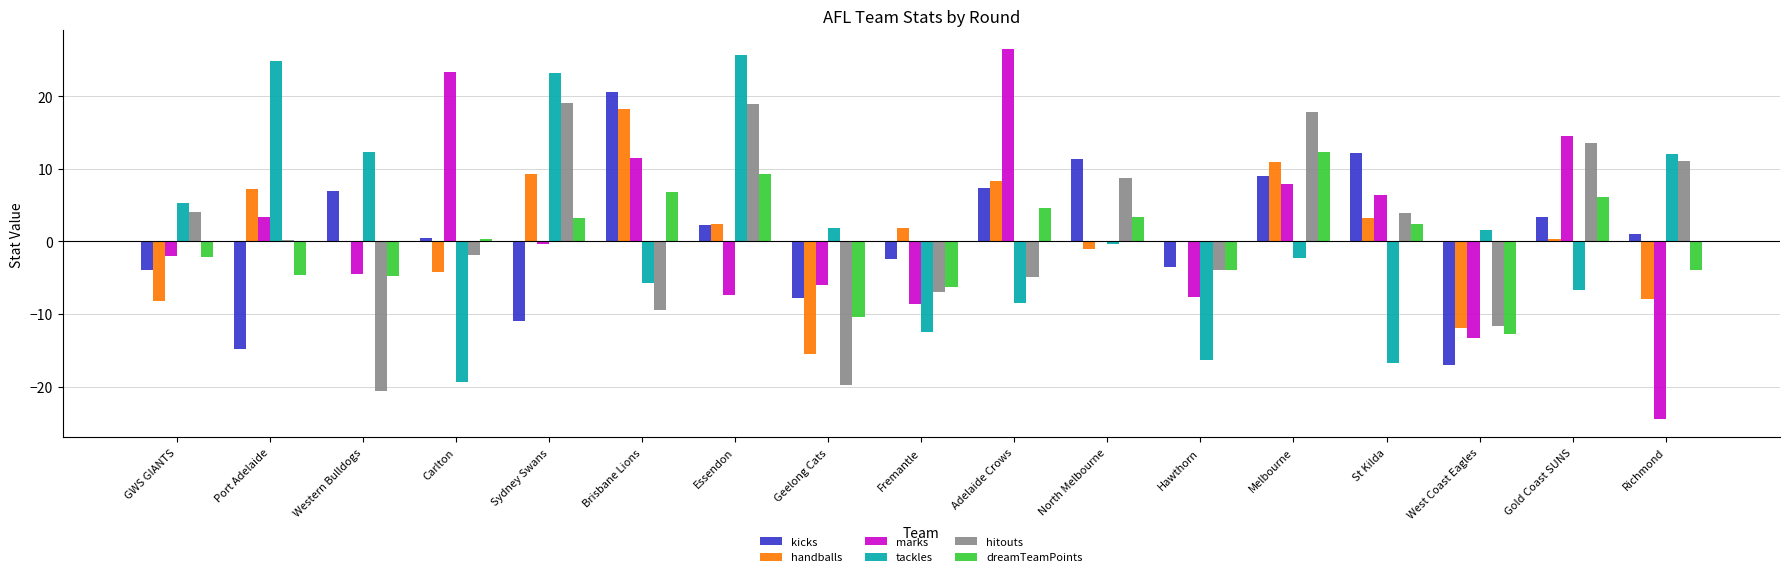

List the series in order of their peak value, lowest first.

dreamTeamPoints, handballs, hitouts, kicks, tackles, marks